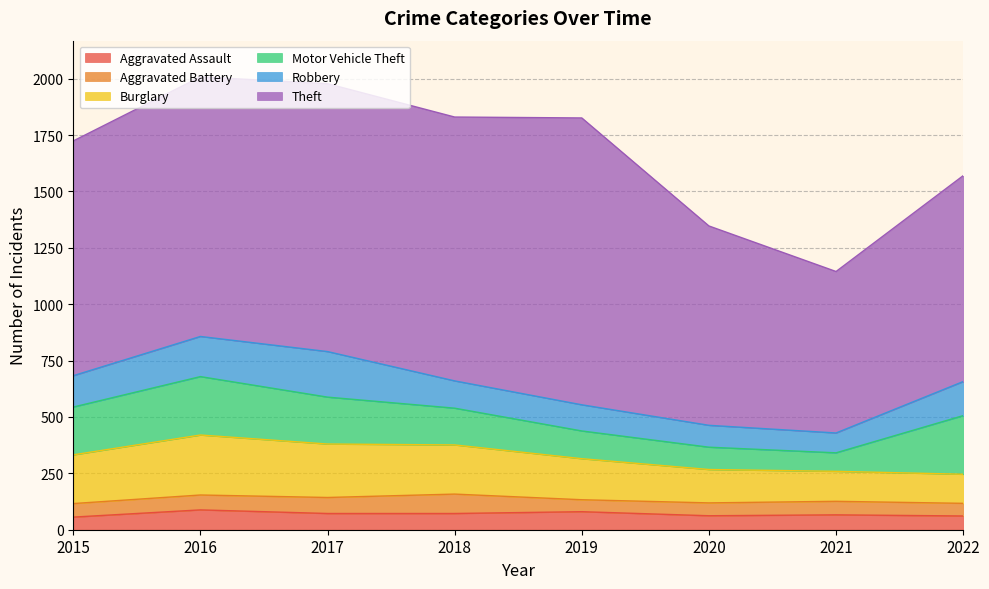

At which category does Aggravated Battery reach its first local peak?

2018